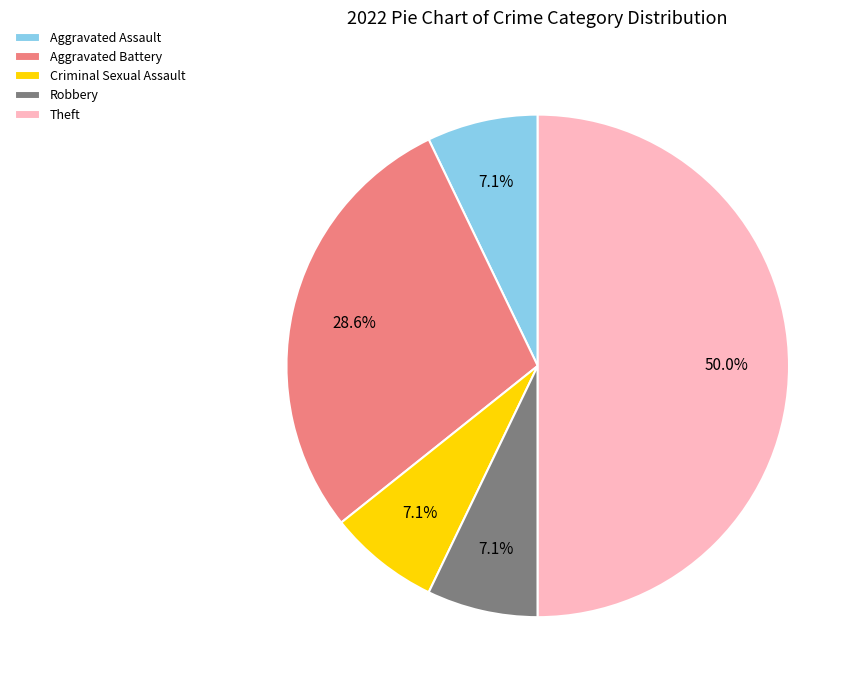

How many segments does this pie chart have?

5